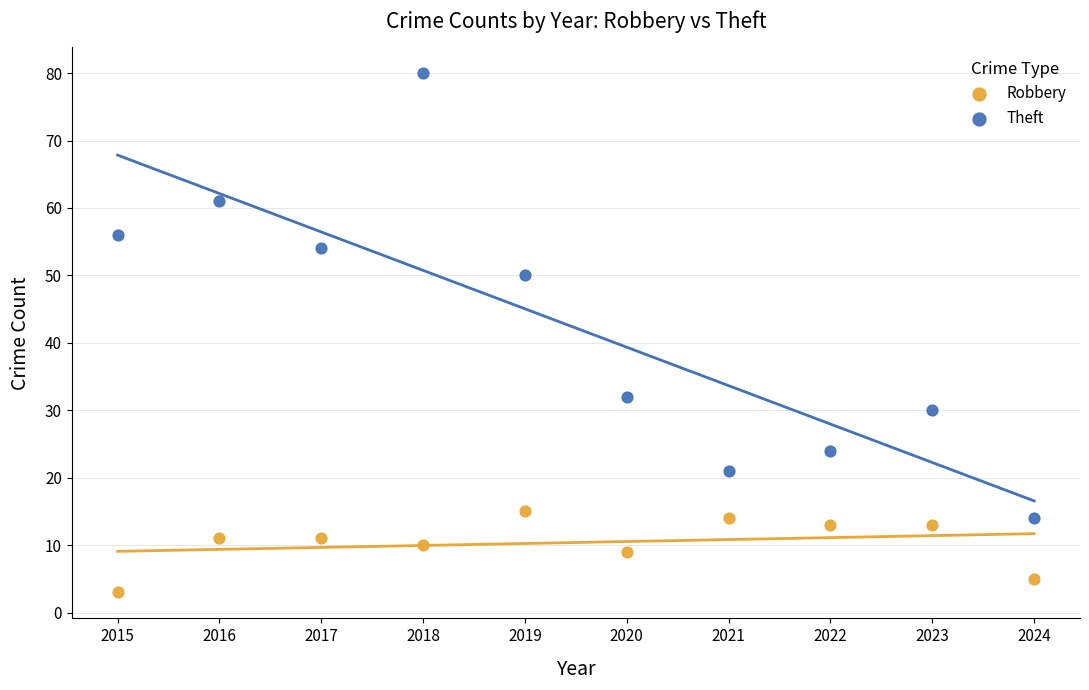

Which series contains the highest Y value?

Theft